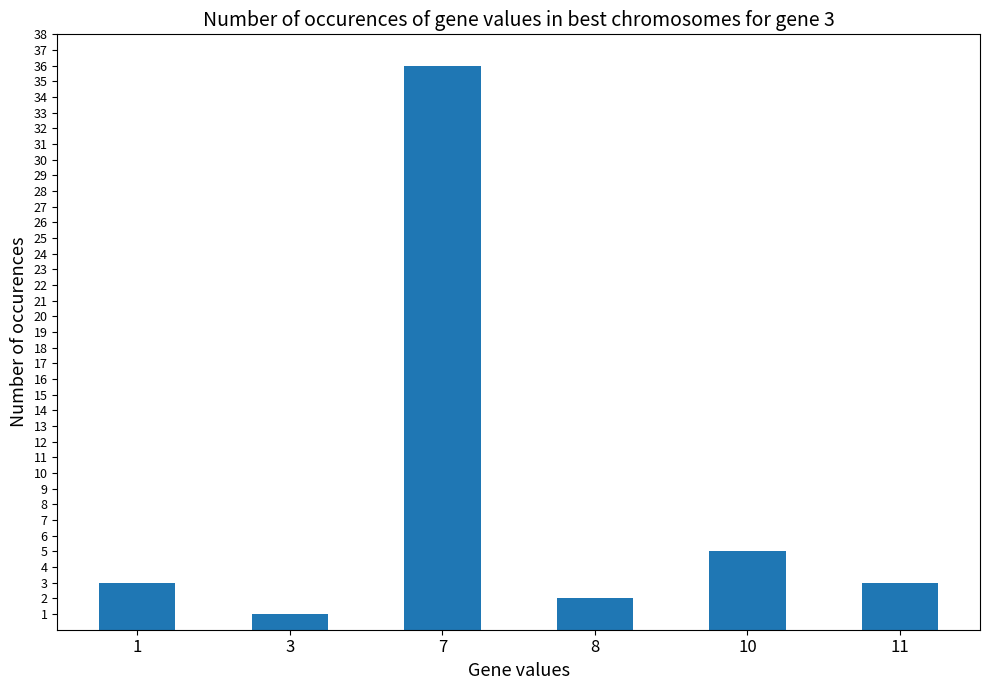

Which label corresponds to the largest value in the chart?

7